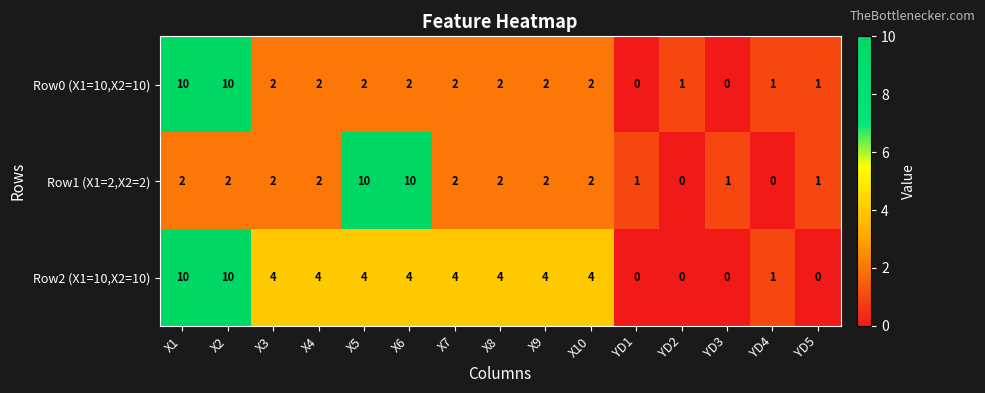

What is the sum of all Row2 (X1=10,X2=10) values?

53